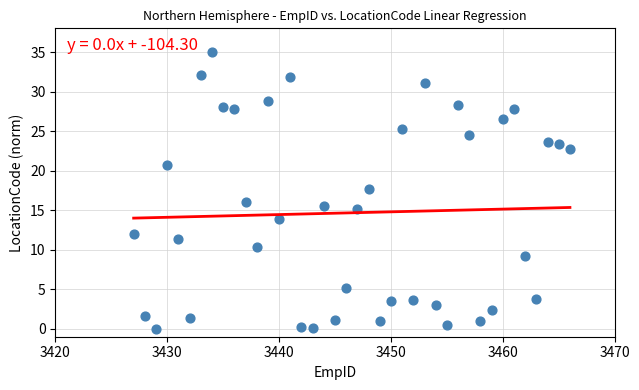

What is the range of X values (max minus min)?

39.0